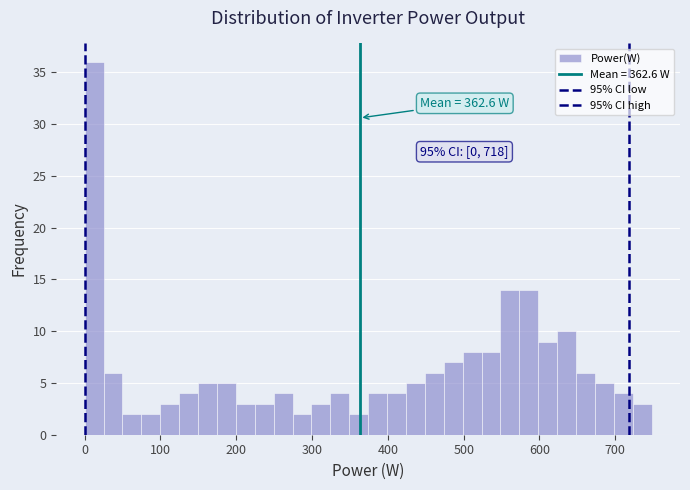

Read against the x-axis, roughly where is the centre of the tallest bar?

10